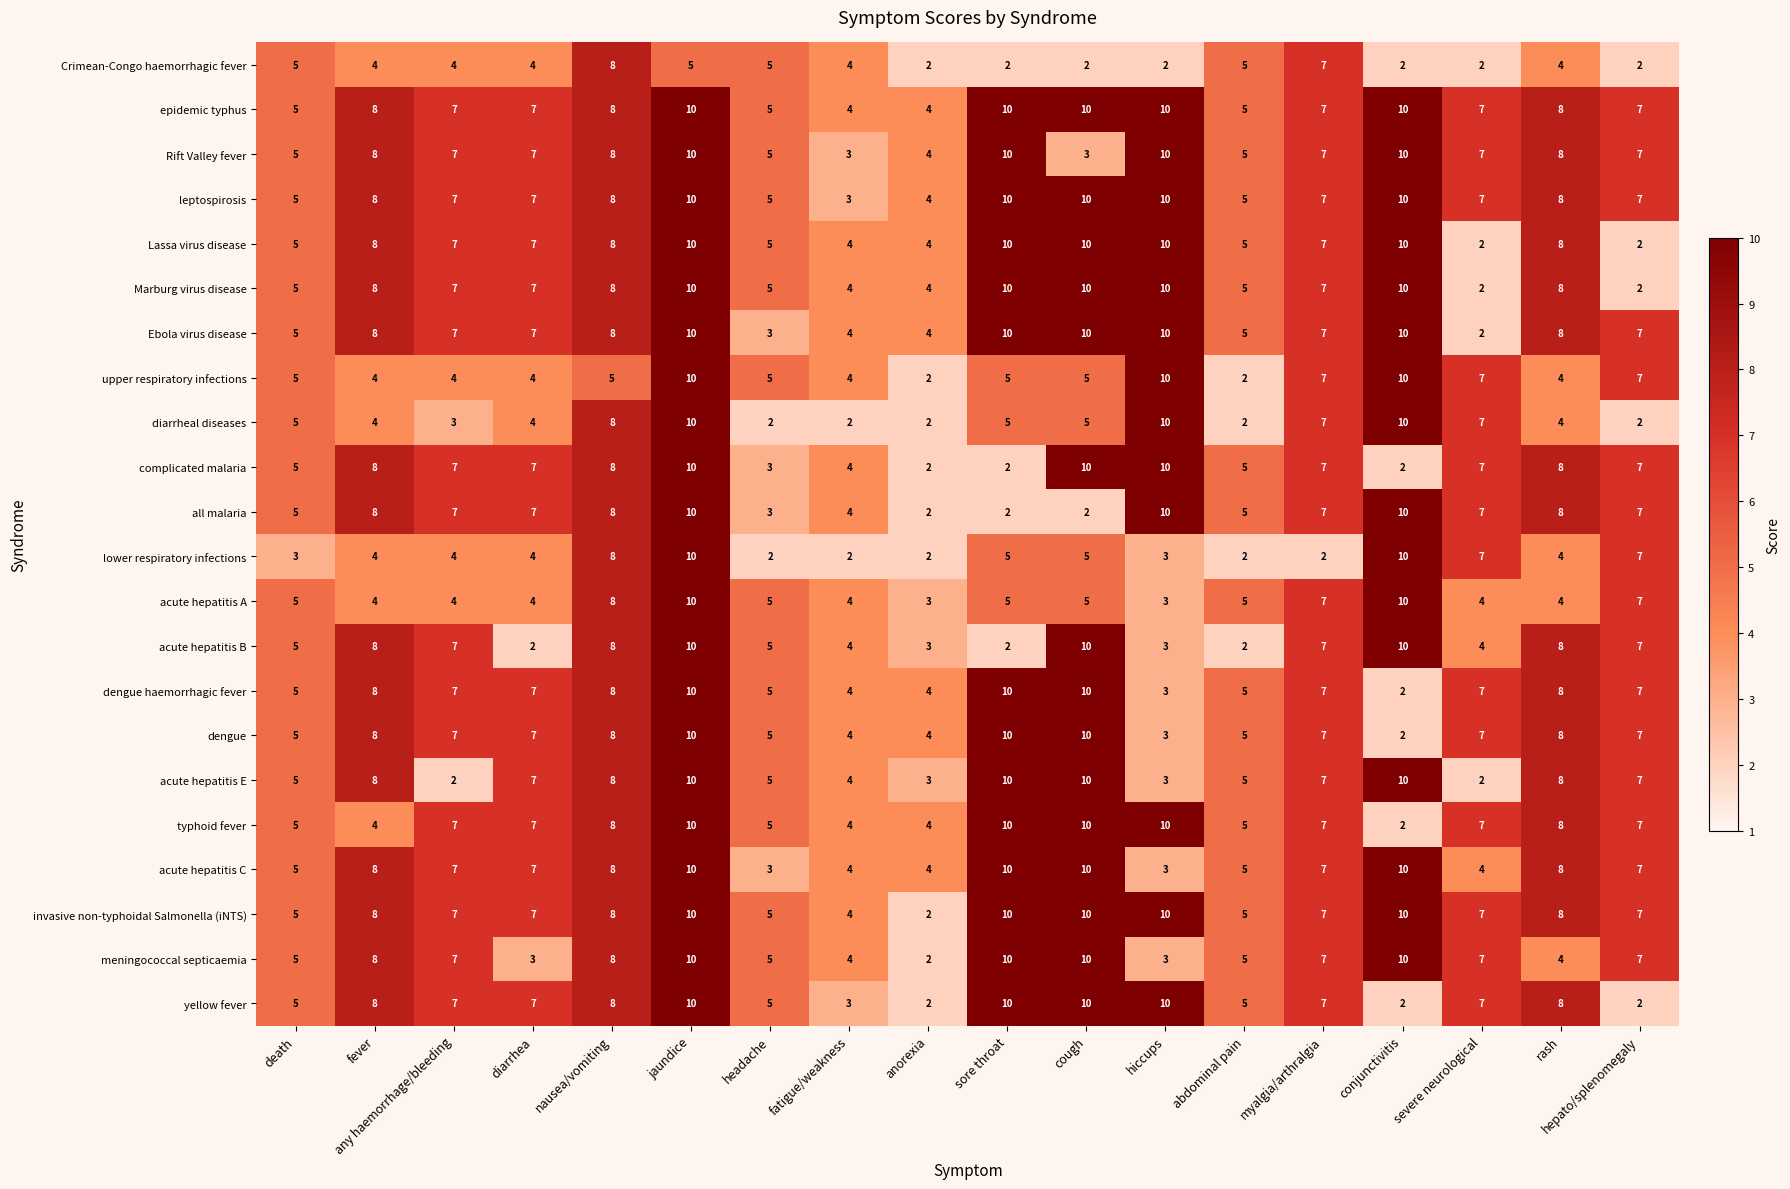

Read the epidemic typhus value at cough.

10